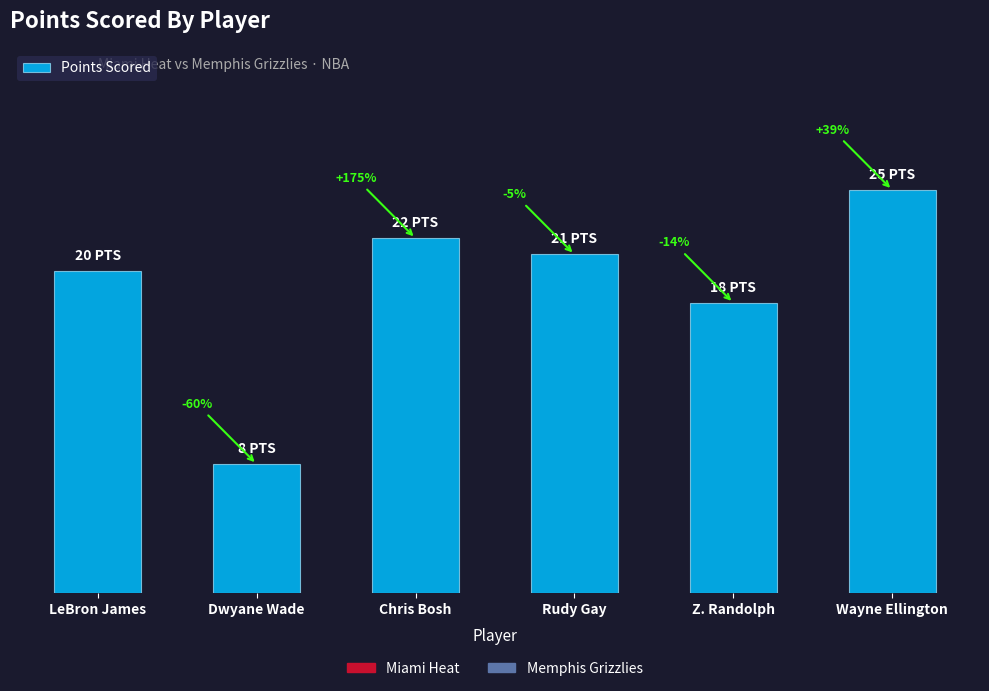

What is the ratio of the value at Wayne Ellington to the value at Rudy Gay?

1.2